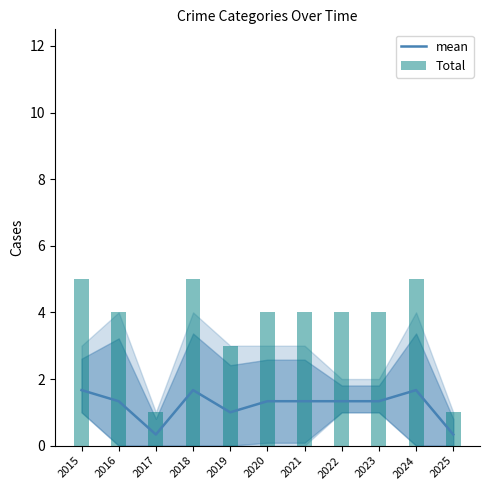

At which label is Total closest to 3?

2019